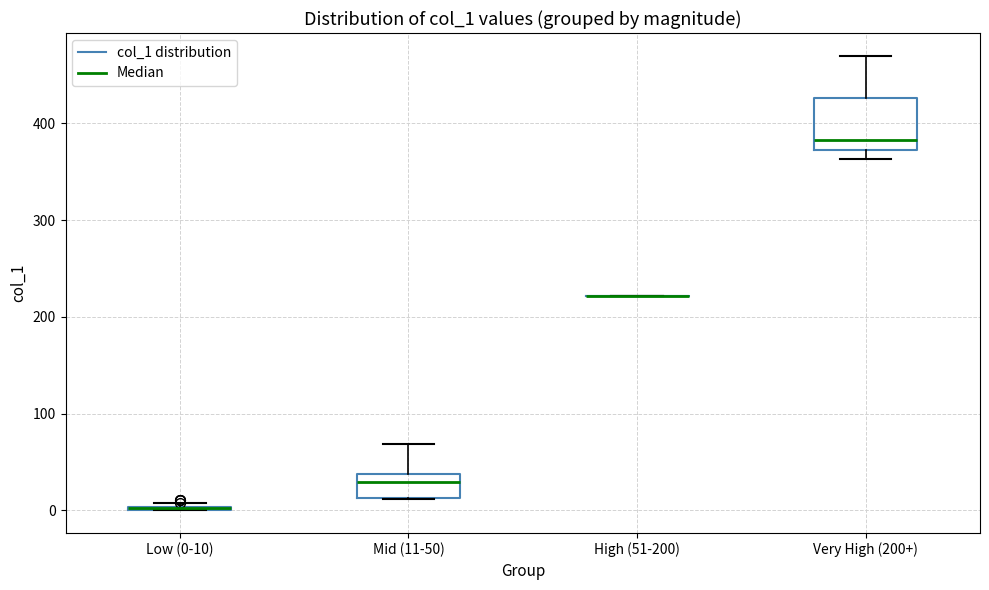

Reading left to right, transcribe this box plot: for each box, give where its median line is, the range the box spans, and where its two whiskers end, as read against the y-axis. The values are not printed on the chart, so give them approximately, as read against the axis.

Low (0-10): box collapsed to a line at 0, whiskers 0 to 10
Mid (11-50): median 30, box 10 to 40, whiskers 10 to 70
High (51-200): box collapsed to a line at 220, whiskers 220 to 220
Very High (200+): median 380, box 370 to 430, whiskers 360 to 470